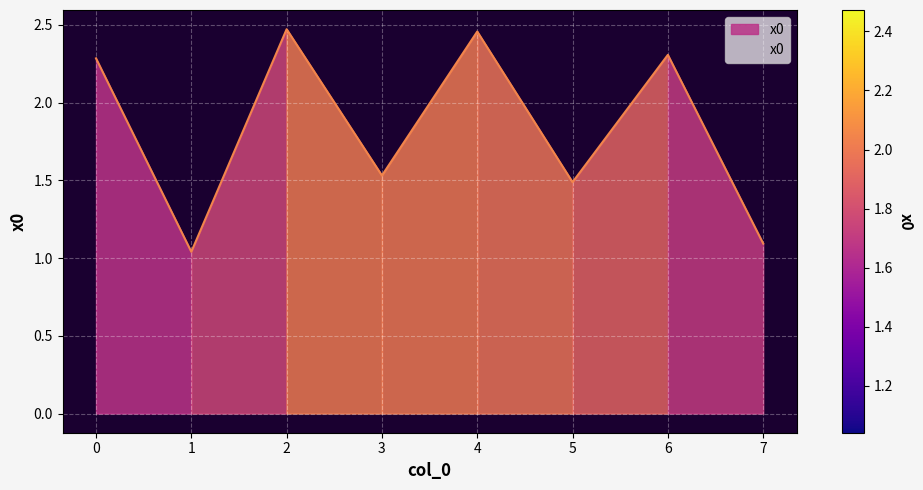

Where is the first local maximum?

2